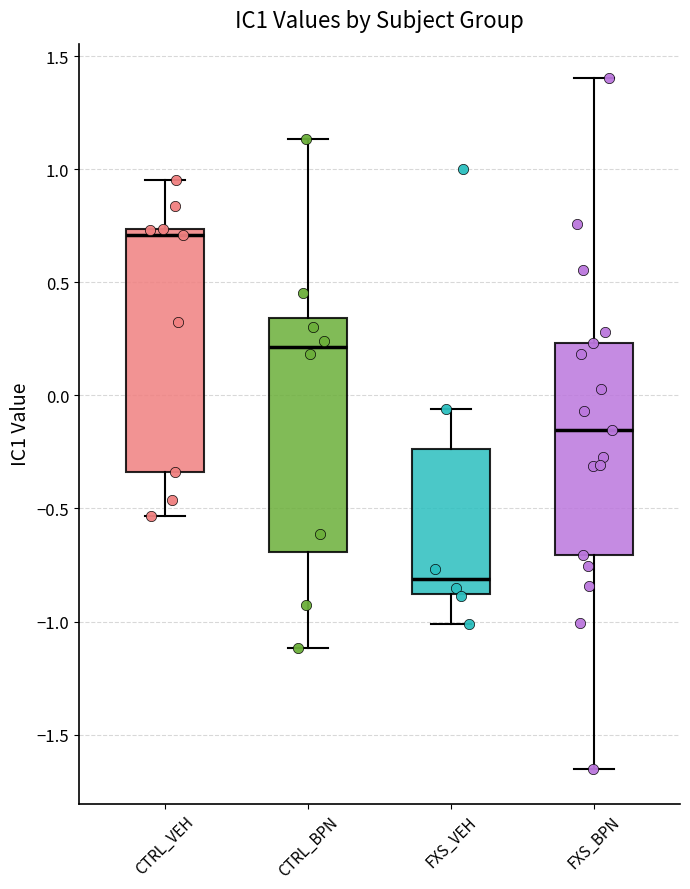

Which box's median line is the highest?

CTRL_VEH